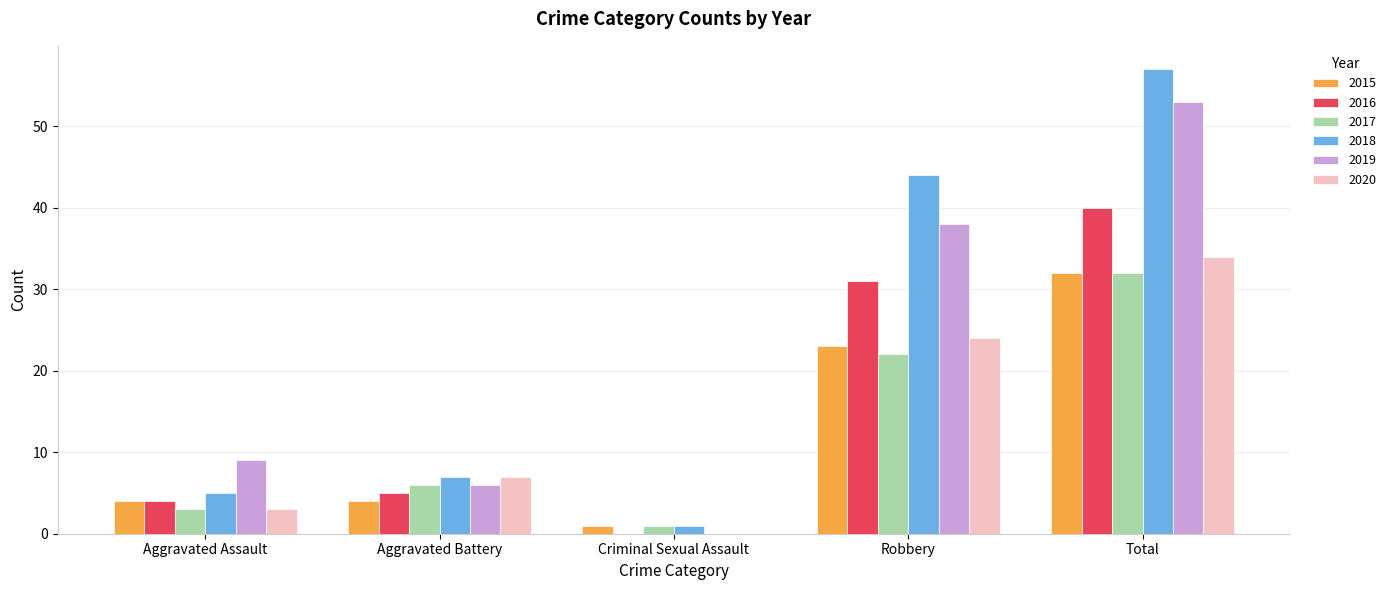

Which series has the largest total across all categories?

2018